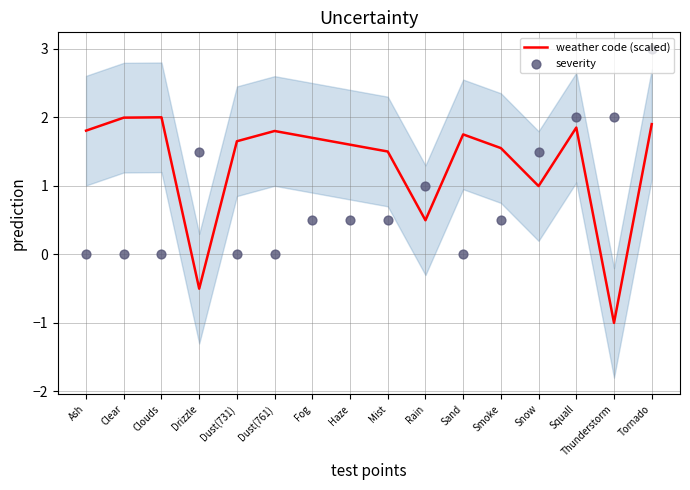

Which series has the largest Y range (max minus min)?

weather code (scaled)